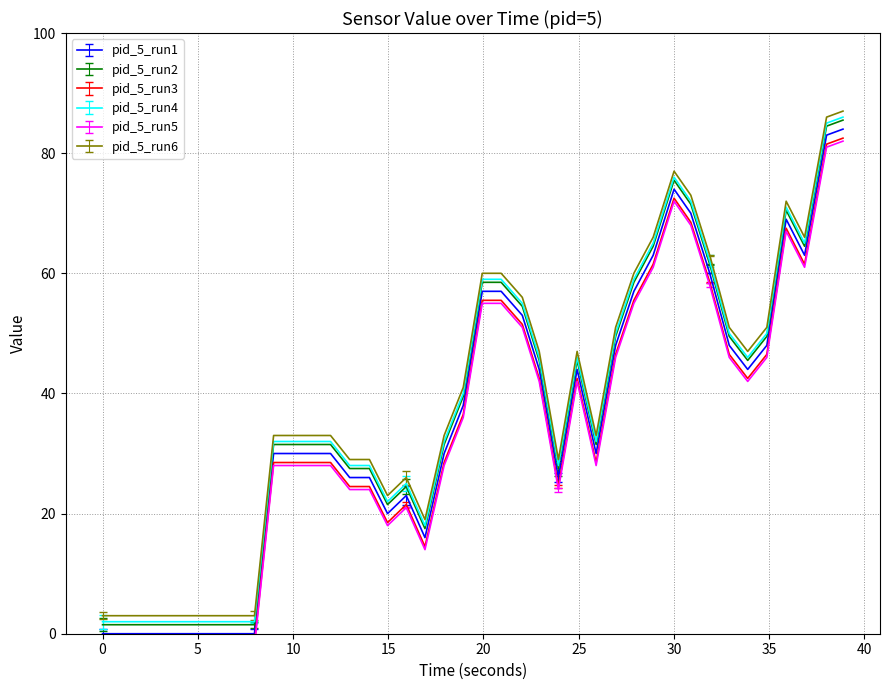

True or false: pid_5_run2 and pid_5_run1 cross at least once.

False